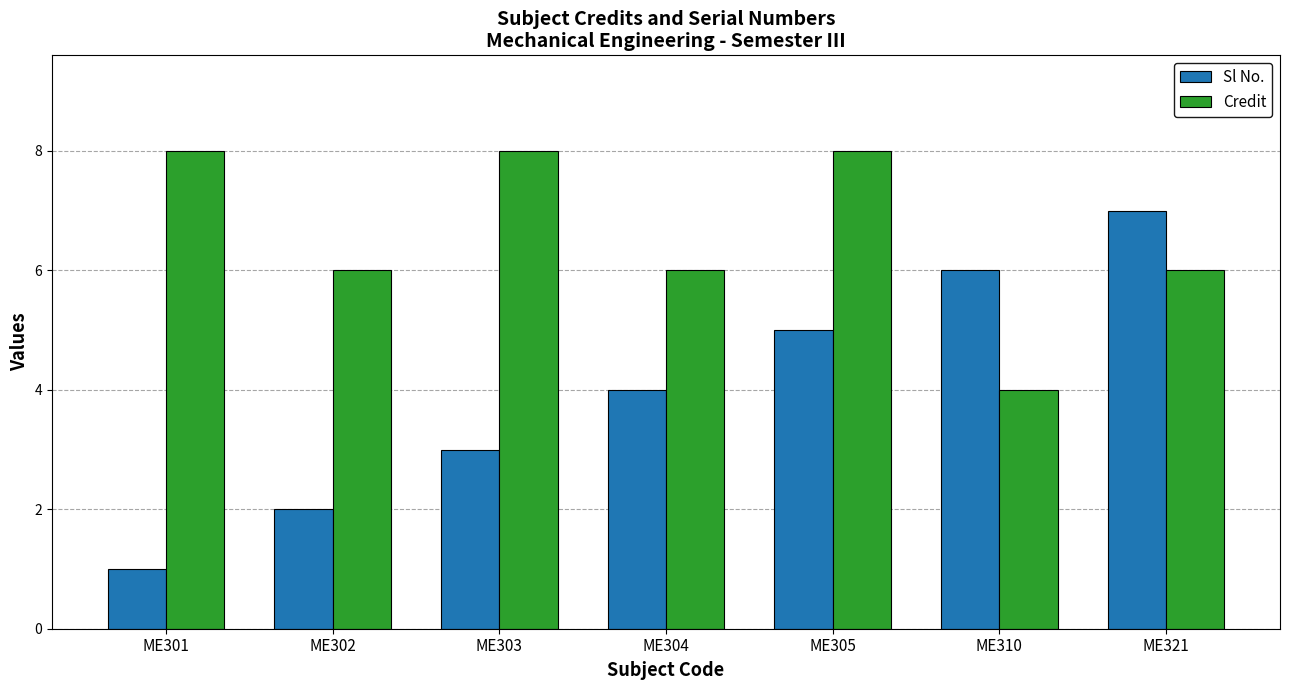

Where does the Credit series first go above 6?

ME301